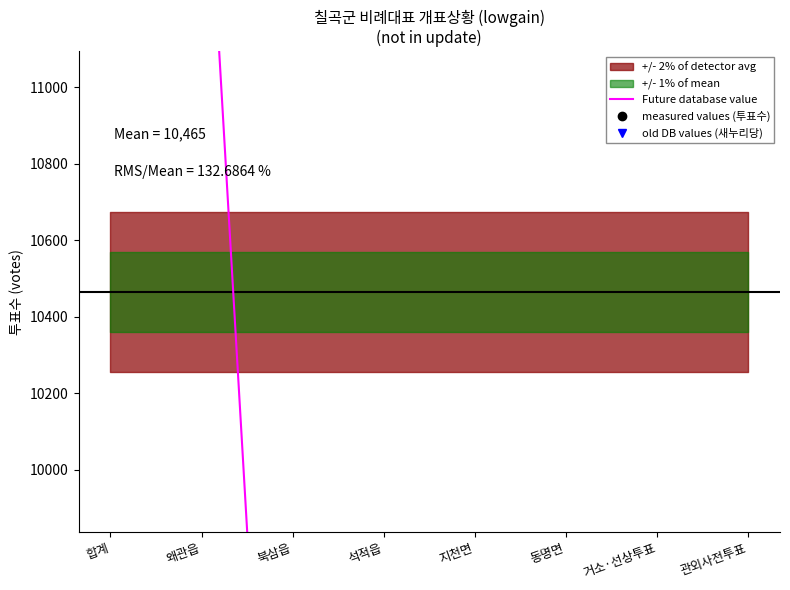

List the labels in order of old DB values (새누리당) value, smallest first.

거소·선상투표, 관외사전투표, 지천면, 동명면, 석적읍, 북삼읍, 왜관읍, 합계